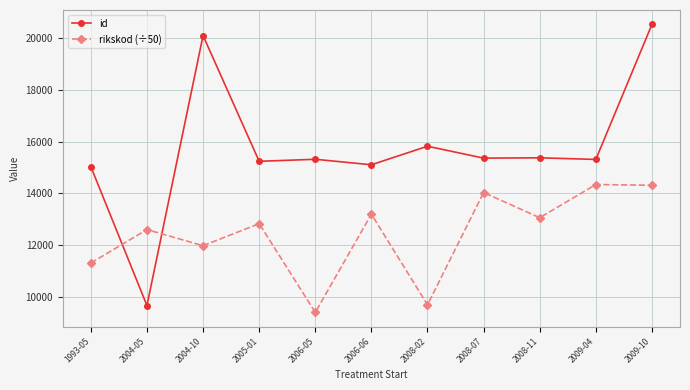

How many intersections are there between id and rikskod (÷50)?

2